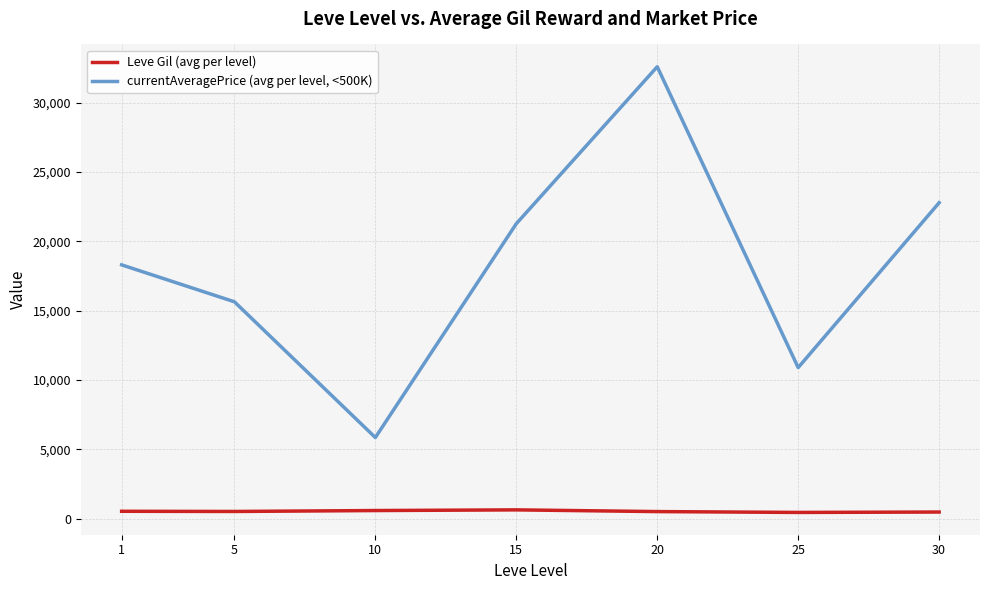

What are all the series names shown in the legend?

Leve Gil (avg per level), currentAveragePrice (avg per level, <500K)